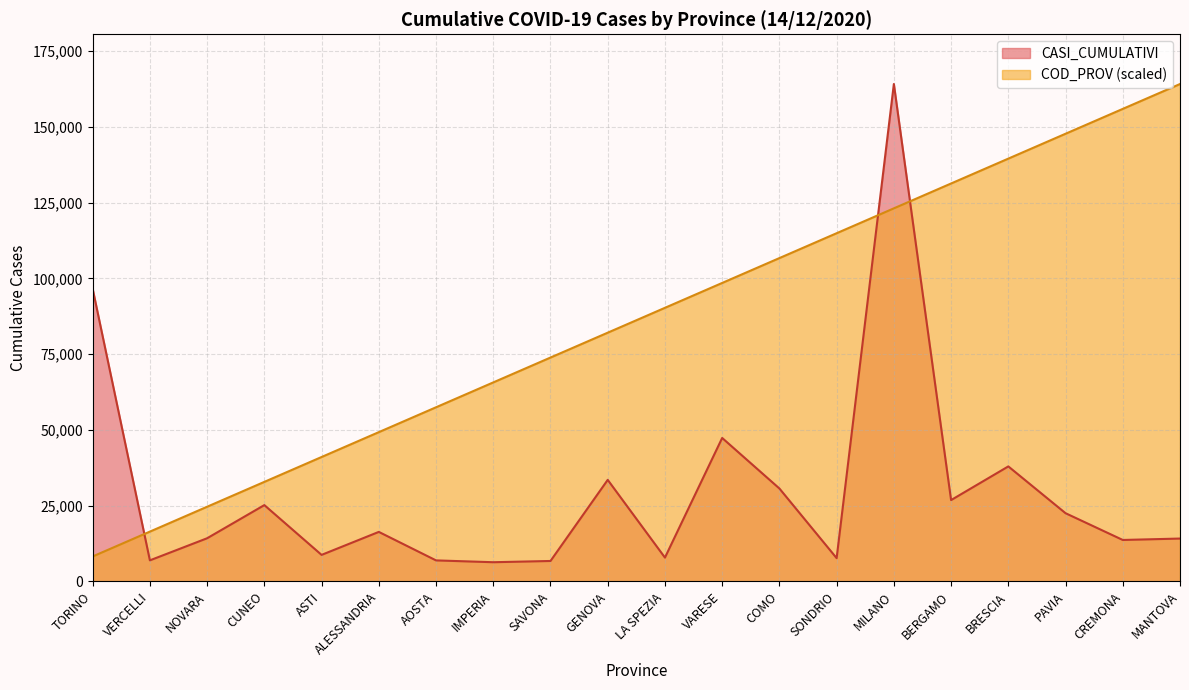

Where do COD_PROV and CASI_CUMULATIVI first cross each other?

TORINO and VERCELLI